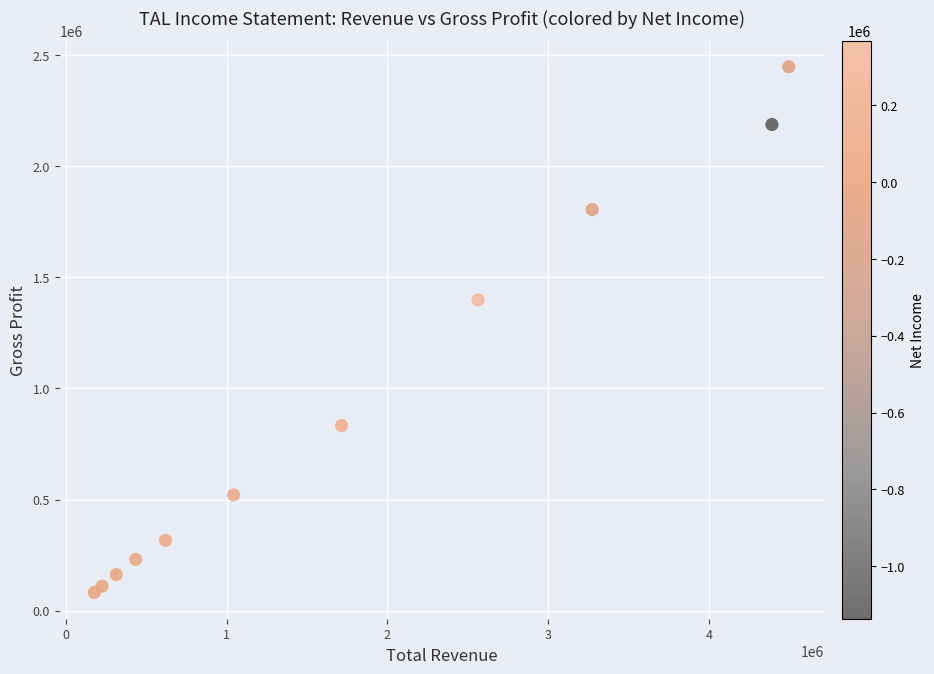

What is the range of X values (max minus min)?

4318300